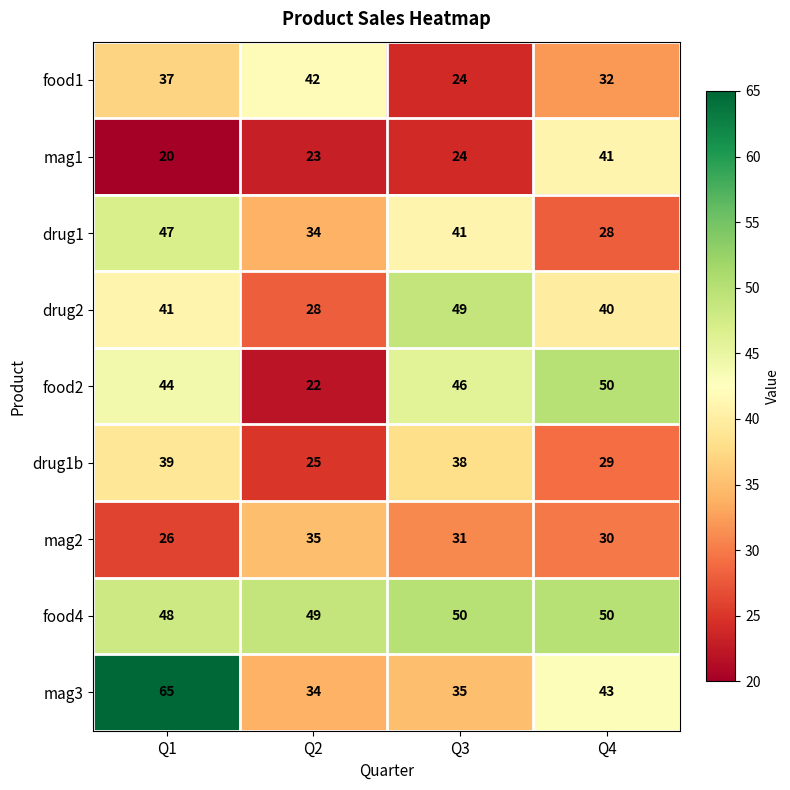

How many food4 values are between 49 and 50?

3